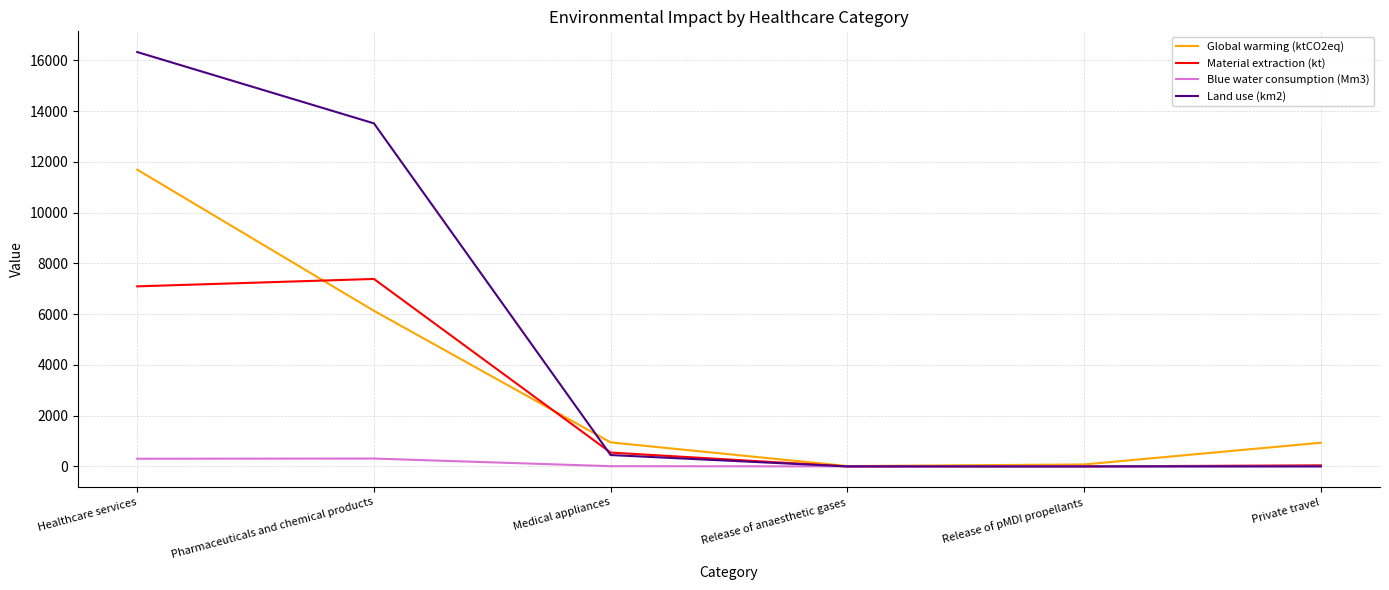

Which label corresponds to the largest value in the chart?

Healthcare services